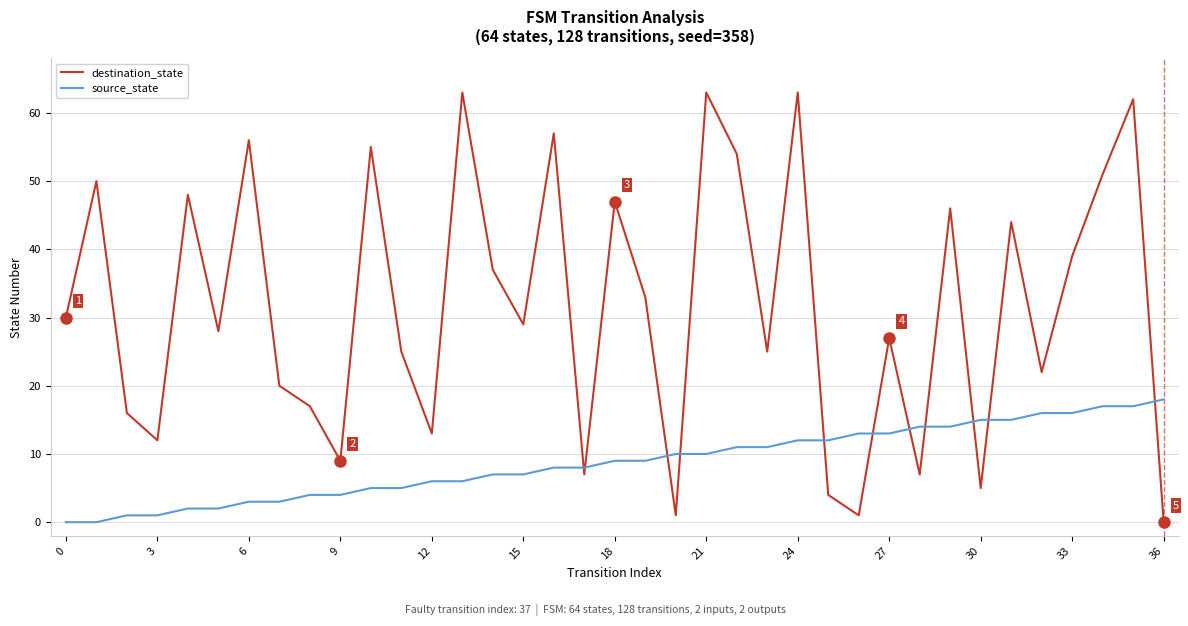

What is the maximum value shown in the chart?

63